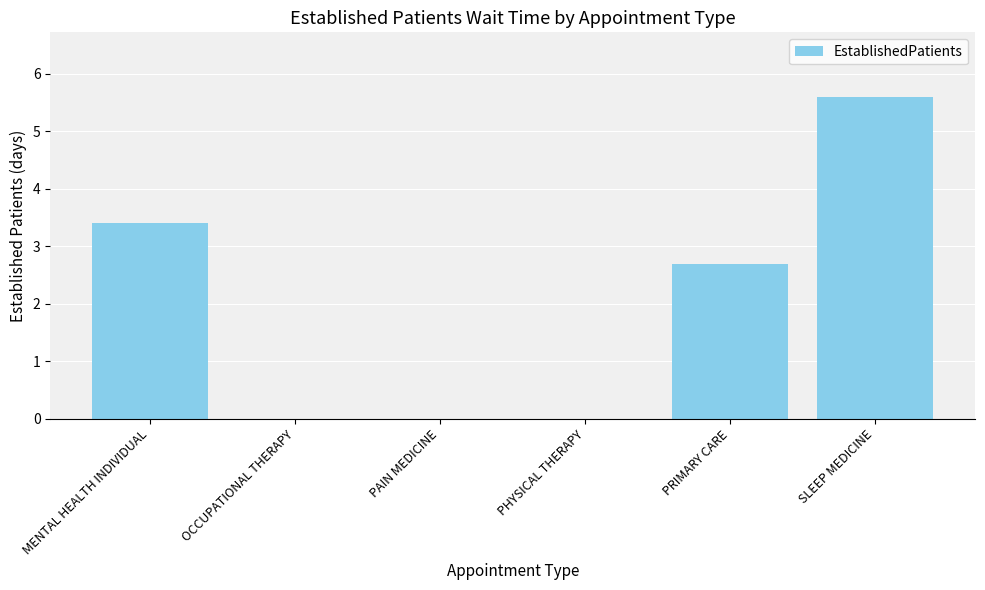

Where does the data first go above 2?

MENTAL HEALTH INDIVIDUAL